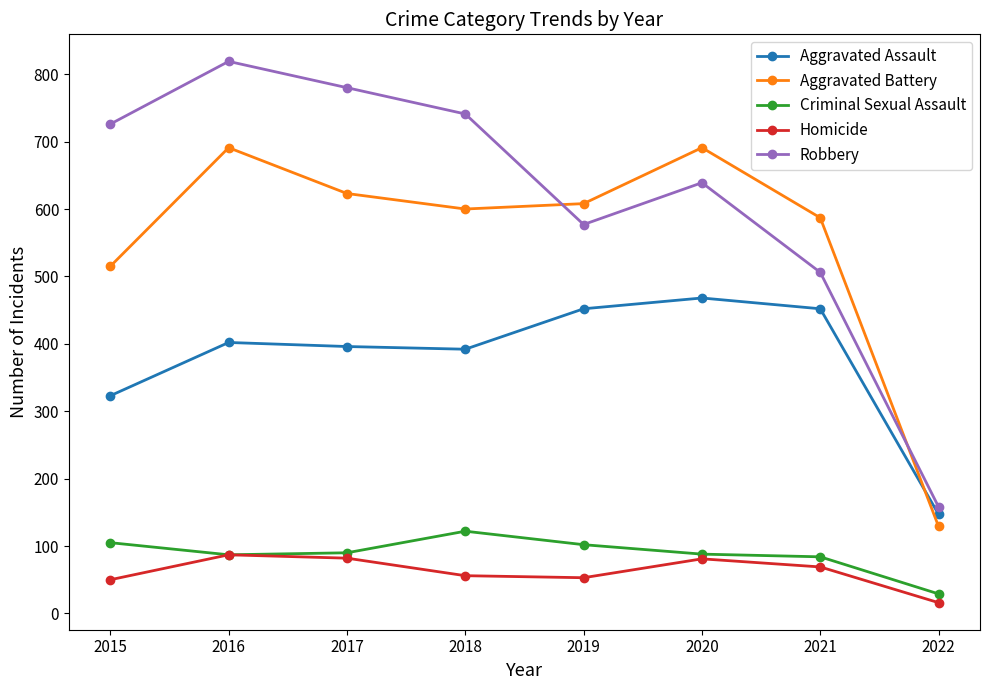

Where does the Homicide series first go above 69?

2016